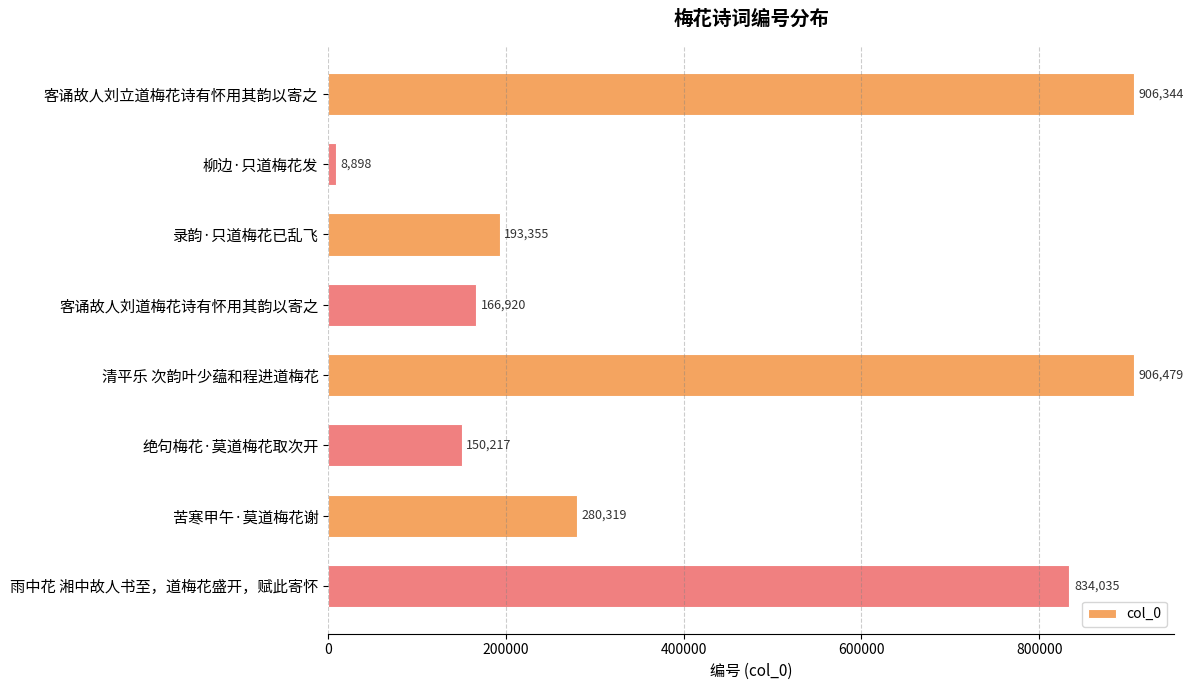

List the labels in order of value, largest first.

清平乐 次韵叶少蕴和程进道梅花, 客诵故人刘立道梅花诗有怀用其韵以寄之, 雨中花 湘中故人书至，道梅花盛开，赋此寄怀, 苦寒甲午·莫道梅花谢, 录韵·只道梅花已乱飞, 客诵故人刘道梅花诗有怀用其韵以寄之, 绝句梅花·莫道梅花取次开, 柳边·只道梅花发